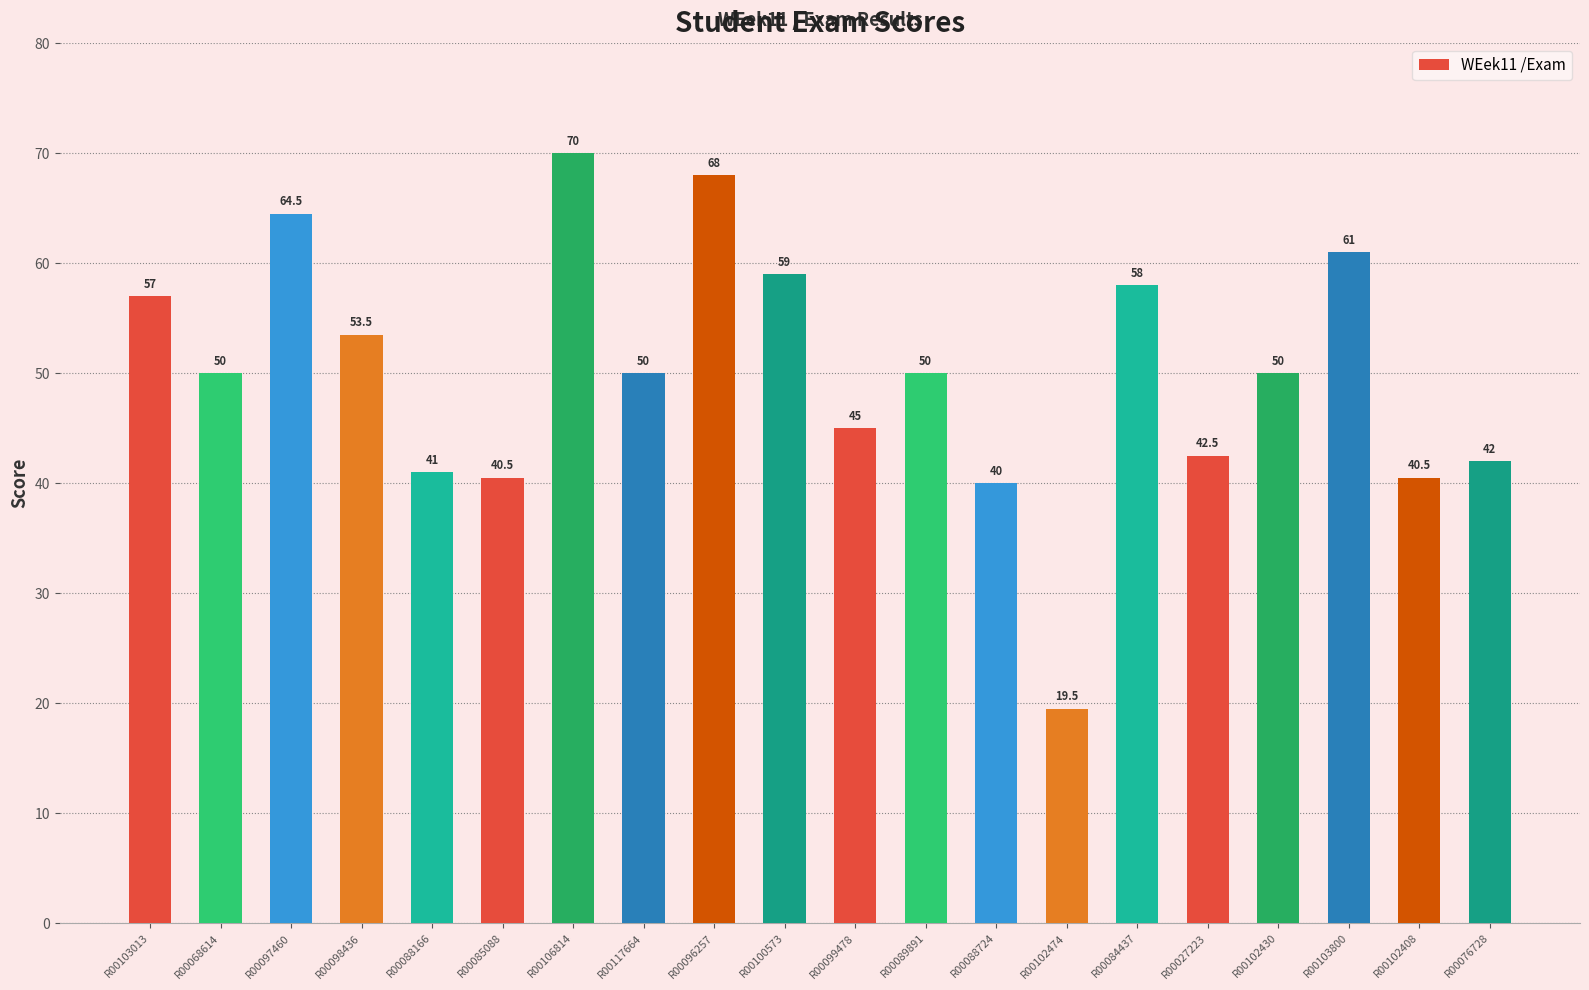

What is the sum of the values at R00096257 and R00103013?

125.0